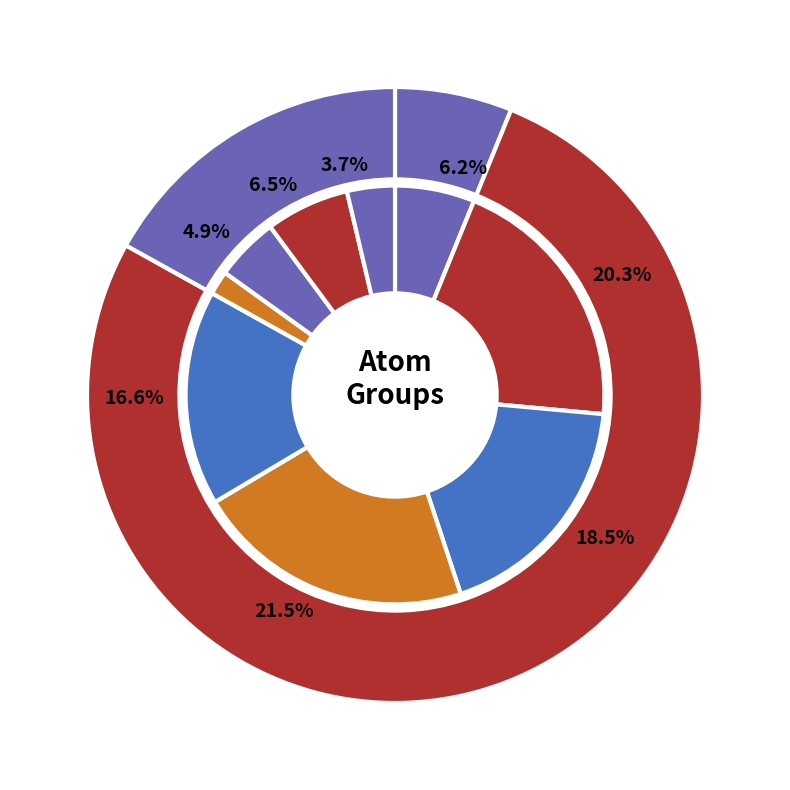

Is there any slice that represents more than half of the pie?

No